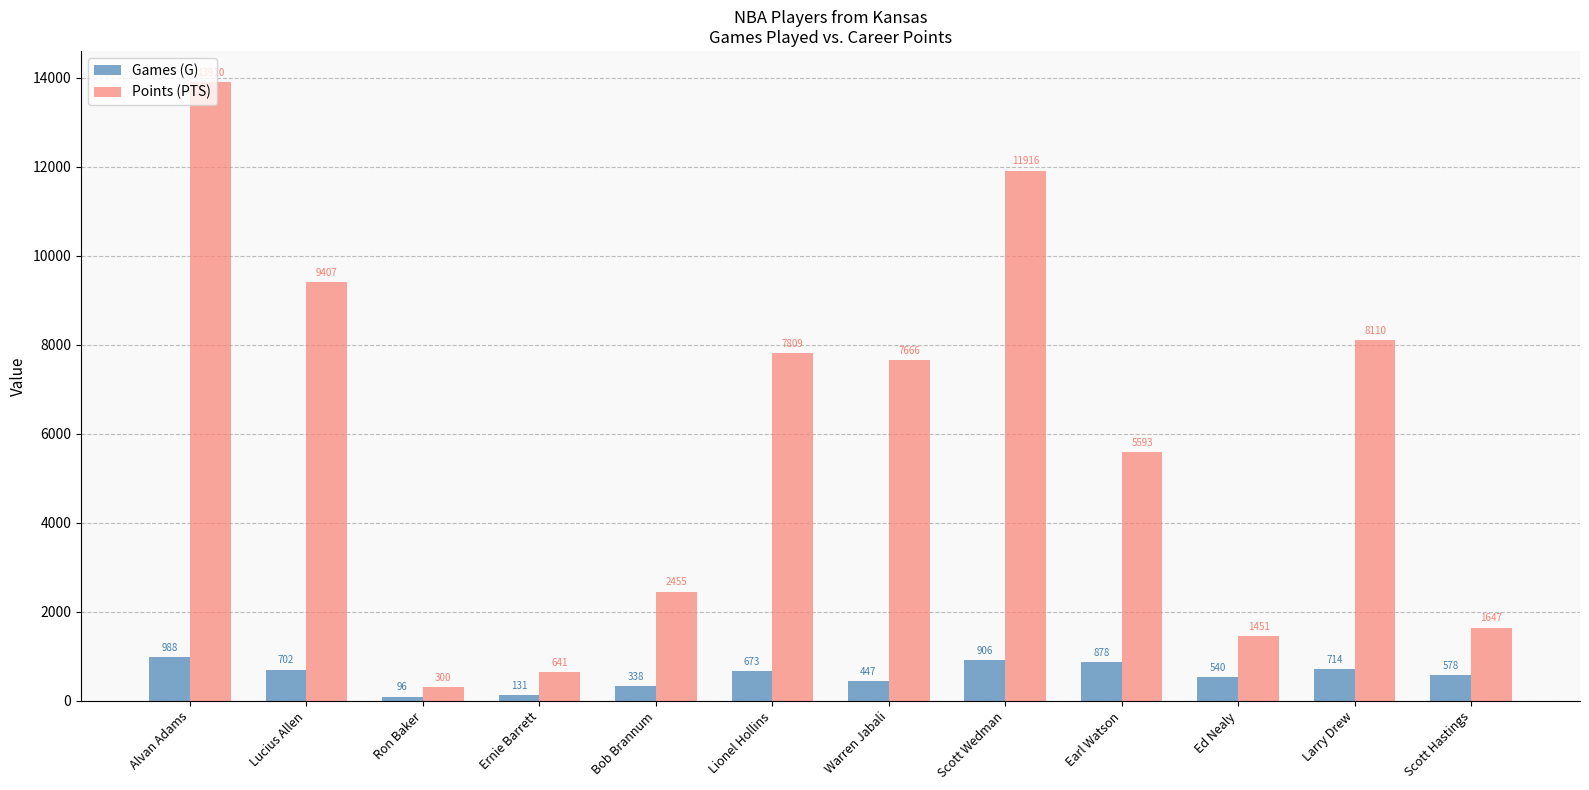

List the series in order of their overall mean, highest first.

Points (PTS), Games (G)